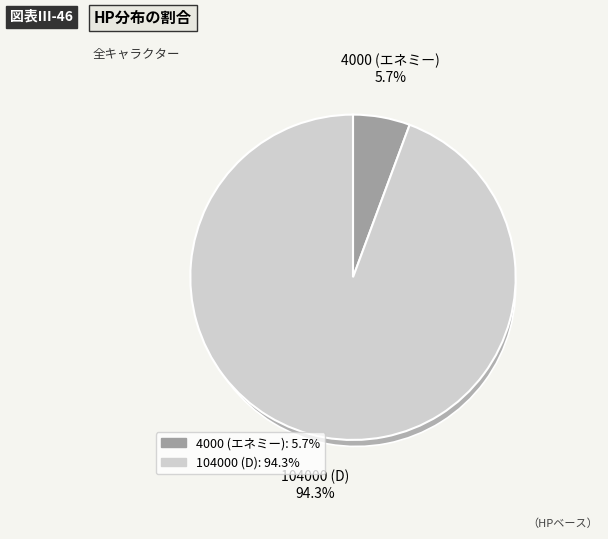

Is the sum of 104000 (D) and 4000 (エネミー) greater than half?

Yes